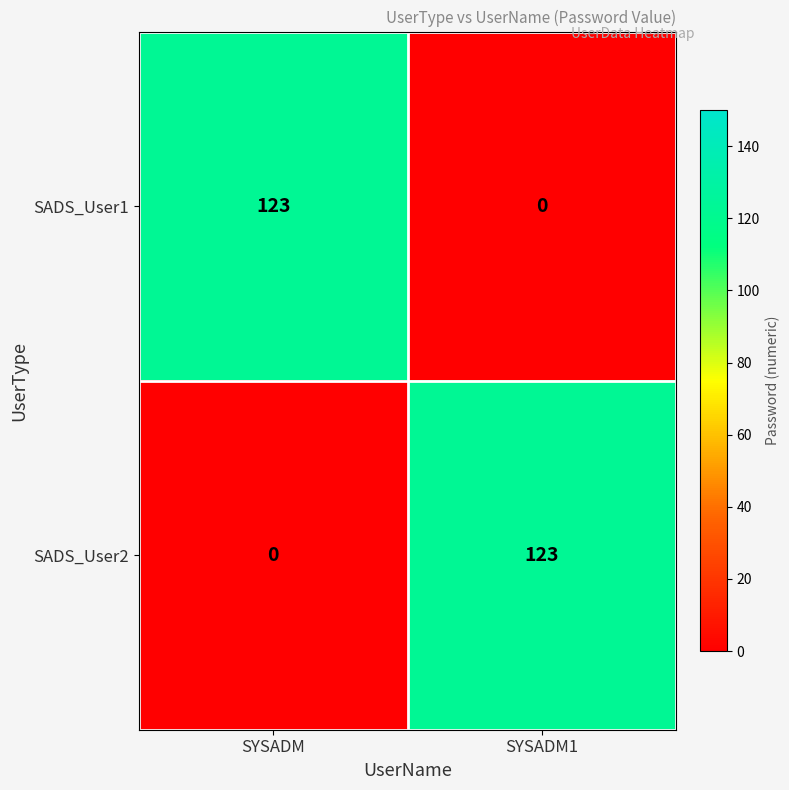

Reading left to right, extract all data points from this chart.

SADS_User1: SYSADM=123	SYSADM1=0
SADS_User2: SYSADM=0	SYSADM1=123